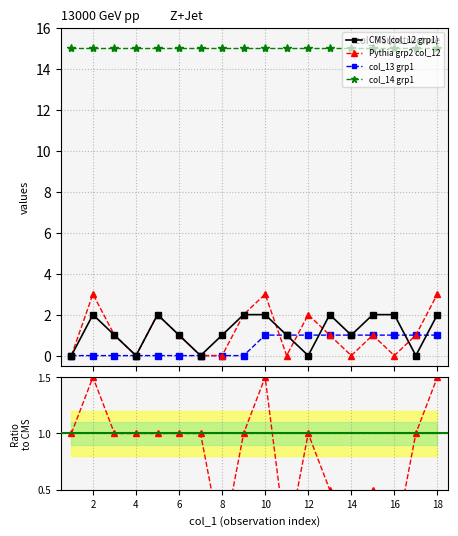

At how many categories does at least one series exceed 1?

18